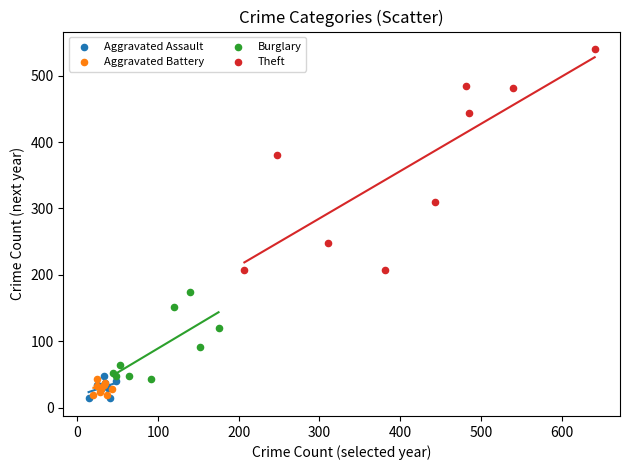

Which series has the widest spread of Y values?

Theft